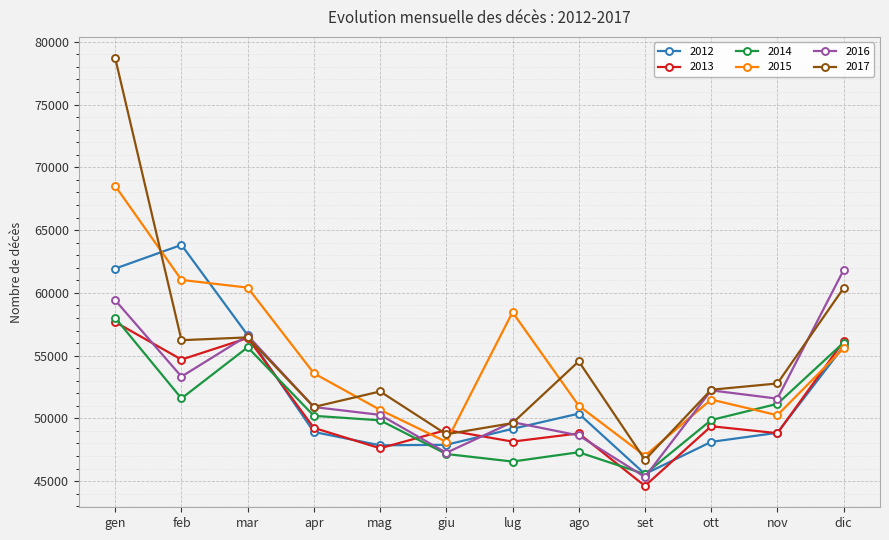

What is the value of the 2014 point at the 12th from the left?

56031